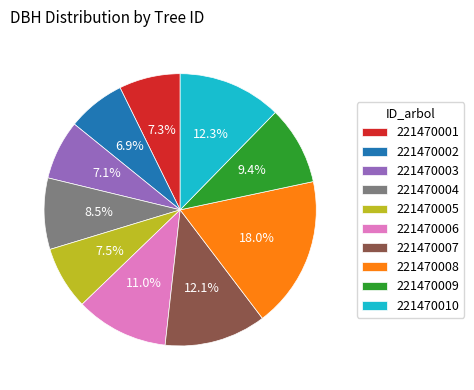

How many segments does this pie chart have?

10